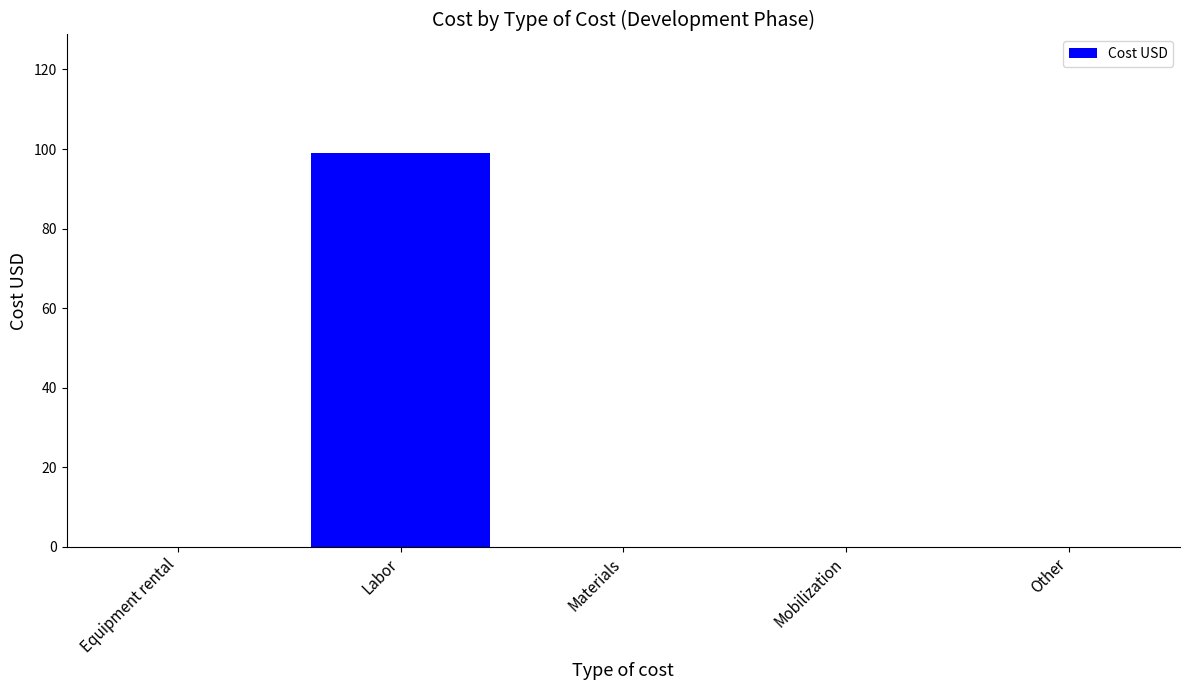

Reading left to right, what are all the values shown in this chart?

Equipment rental=0	Labor=99	Materials=0	Mobilization=0	Other=0